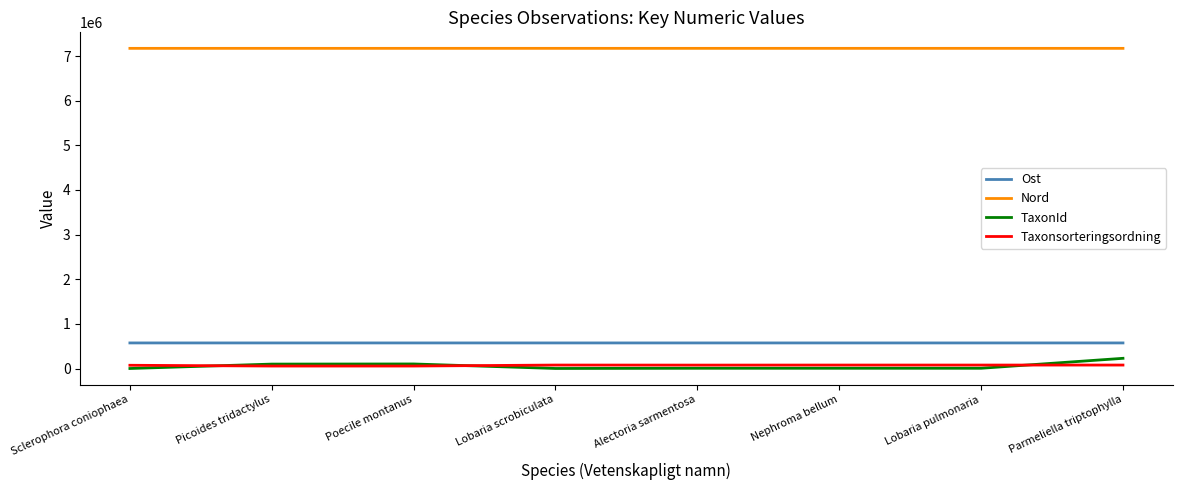

What is the difference between the maximum and minimum values in the TaxonId series?

228030